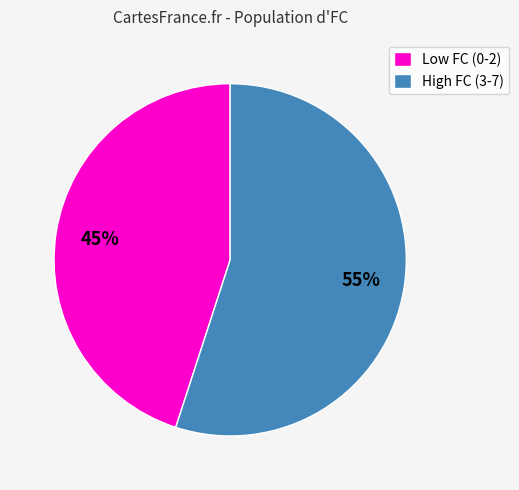

To the nearest percent, what is the difference between the largest and smallest slice percentages?

10%